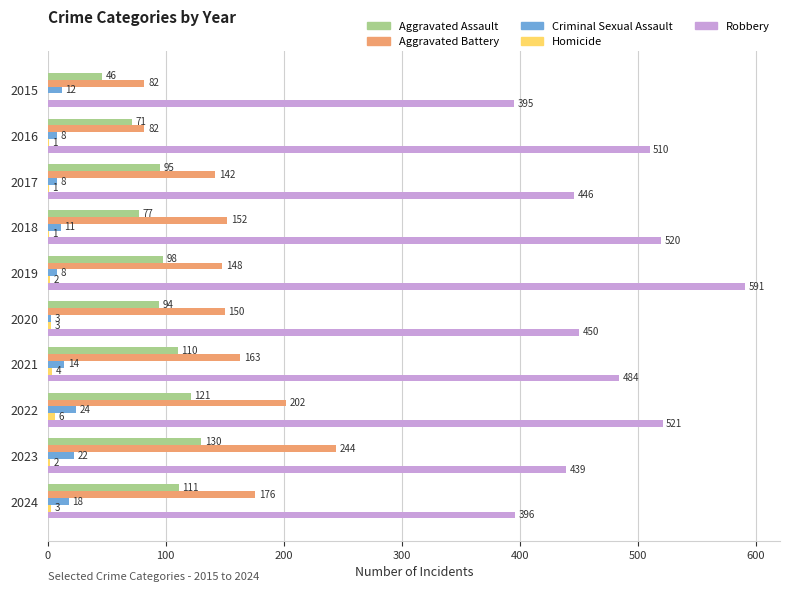

What is the sum of all Robbery values?

4752